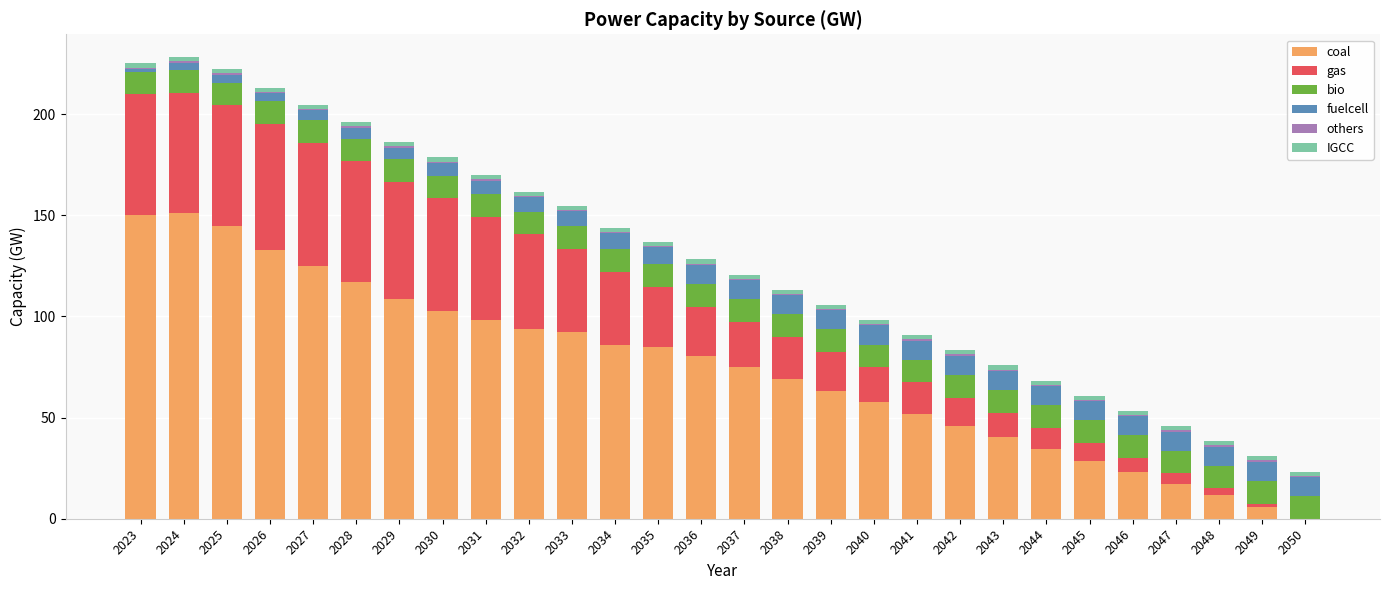

Are the bars grouped side by side (vs. stacked)?

No